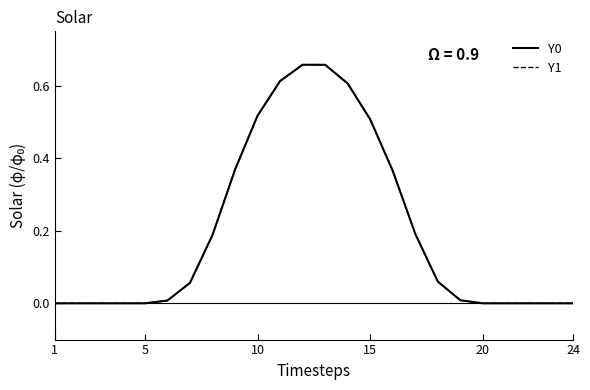

Does the chart display data point markers on the line(s)?

No